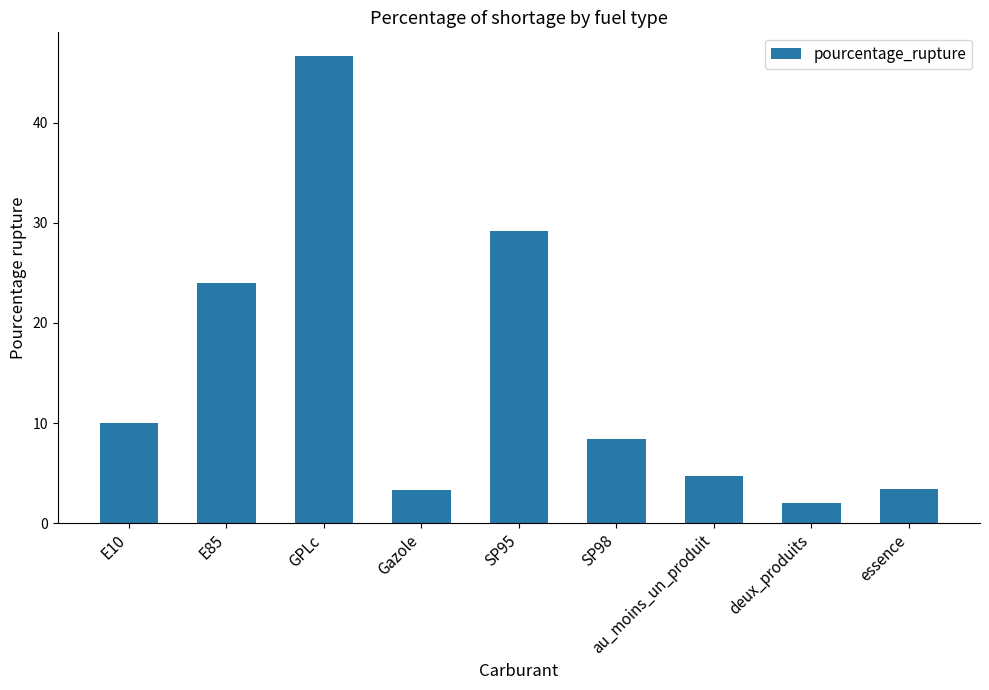

What position from the left is Gazole?

4